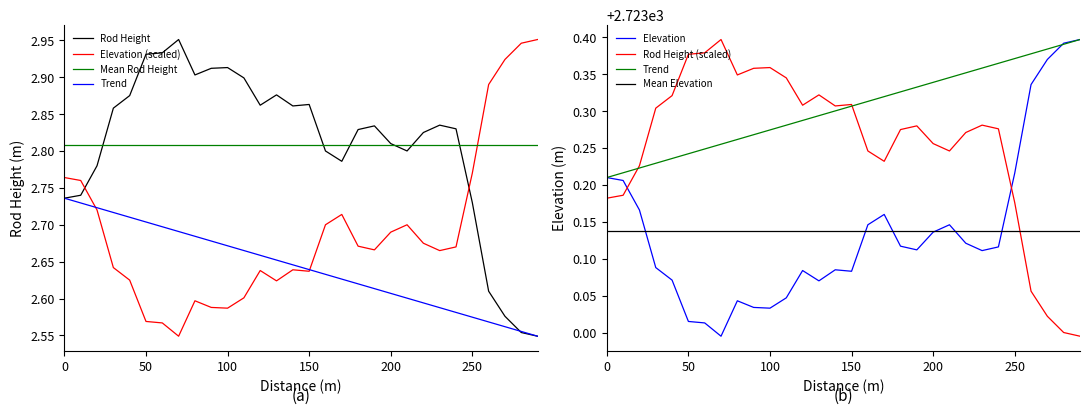

Reading right to left, transcribe all the data shown in this chart.

Rod Height: 290=2.5	280=2.6	270=2.6	260=2.6	250=2.7	240=2.8	230=2.8	220=2.8	210=2.8	200=2.8	190=2.8	180=2.8	170=2.8	160=2.8	150=2.9	140=2.9	130=2.9	120=2.9	110=2.9	100=2.9	90=2.9	80=2.9	70=3.0	60=2.9	50=2.9	40=2.9	30=2.9	20=2.8	10=2.7	0=2.7
Elevation: 290=3.0	280=2.9	270=2.9	260=2.9	250=2.8	240=2.7	230=2.7	220=2.7	210=2.7	200=2.7	190=2.7	180=2.7	170=2.7	160=2.7	150=2.6	140=2.6	130=2.6	120=2.6	110=2.6	100=2.6	90=2.6	80=2.6	70=2.5	60=2.6	50=2.6	40=2.6	30=2.6	20=2.7	10=2.8	0=2.8